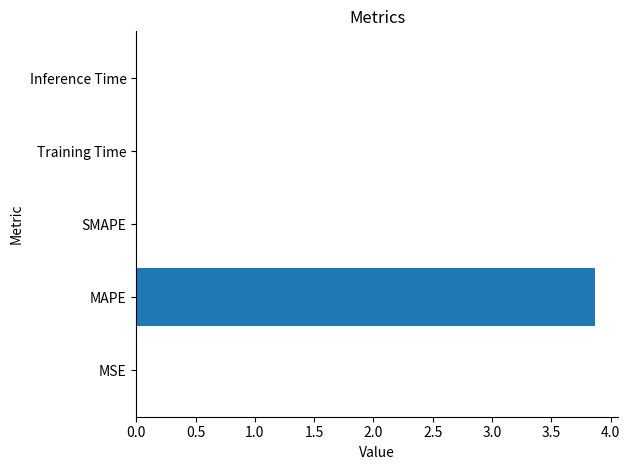

Is it true that the value at SMAPE is 0.0?

True